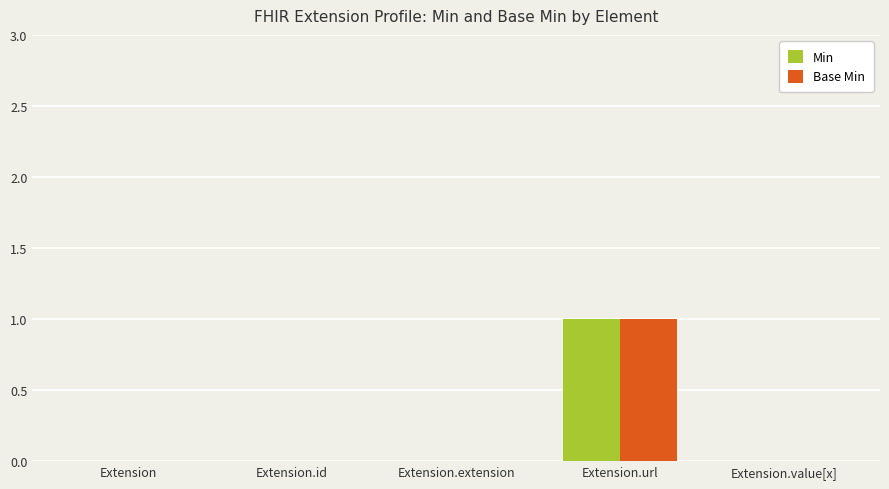

The Base Min series shows 0 at Extension.id. True or false?

True